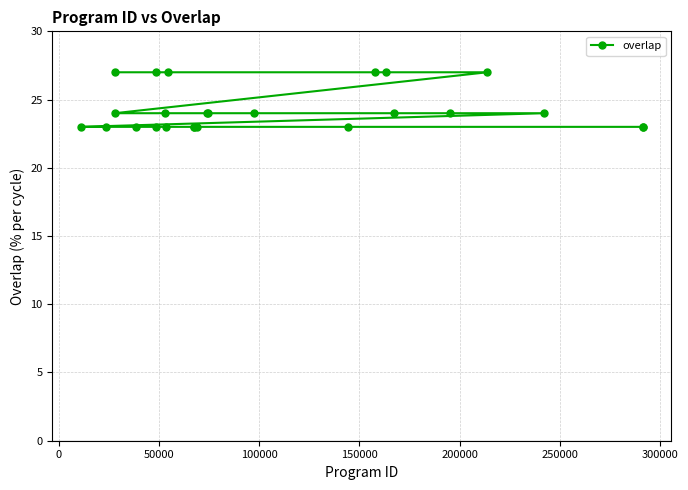

What is the value of the 5th point from the left?

23